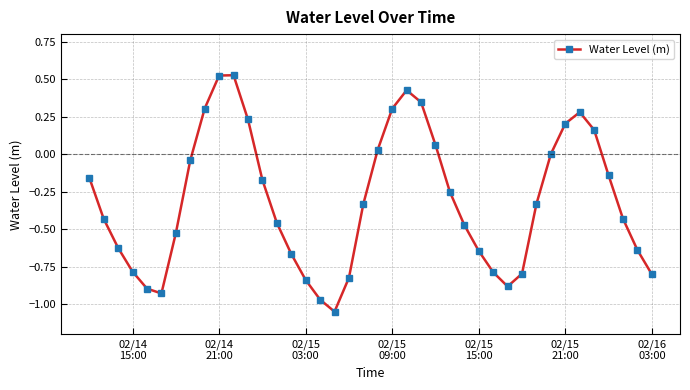

How many points are higher than both their immediate neighbors (excluding endpoints)?

3